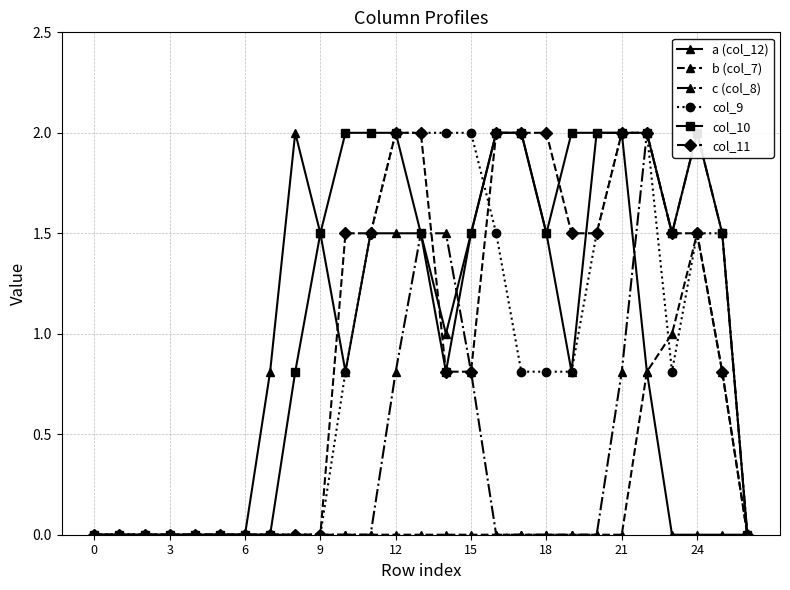

How many lines are shown in the chart?

6